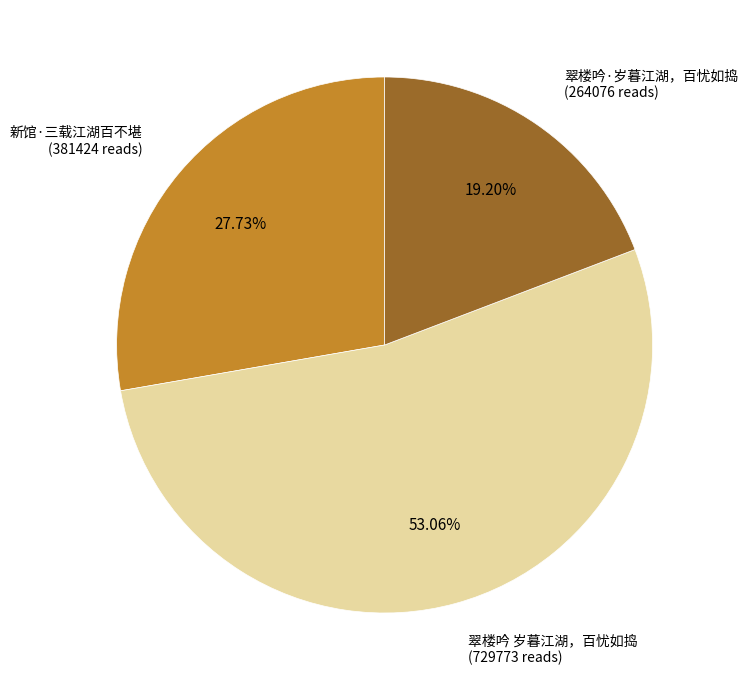

Between 翠楼吟 岁暮江湖，百忧如捣 (729773 reads) and 新馆·三载江湖百不堪 (381424 reads), which is larger?

翠楼吟 岁暮江湖，百忧如捣 (729773 reads)